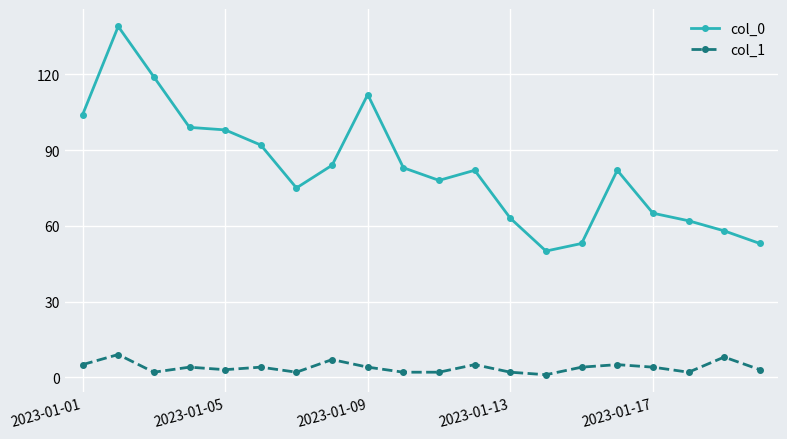

What is the minimum value for col_0?

50